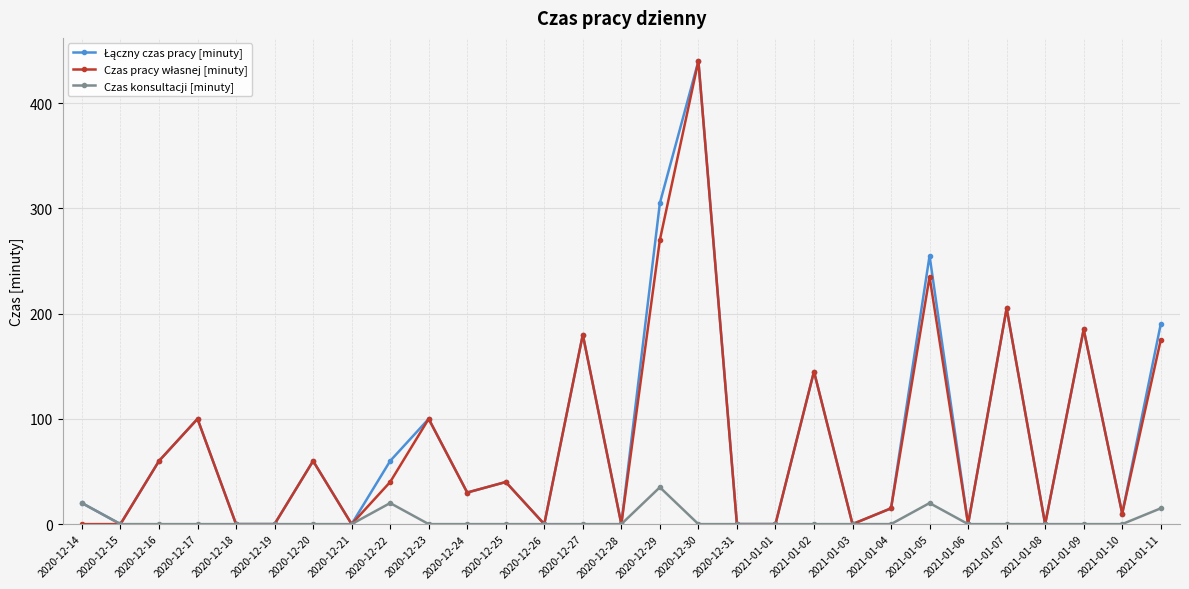

What is the difference between the highest and lowest values at 2020-12-20?

60